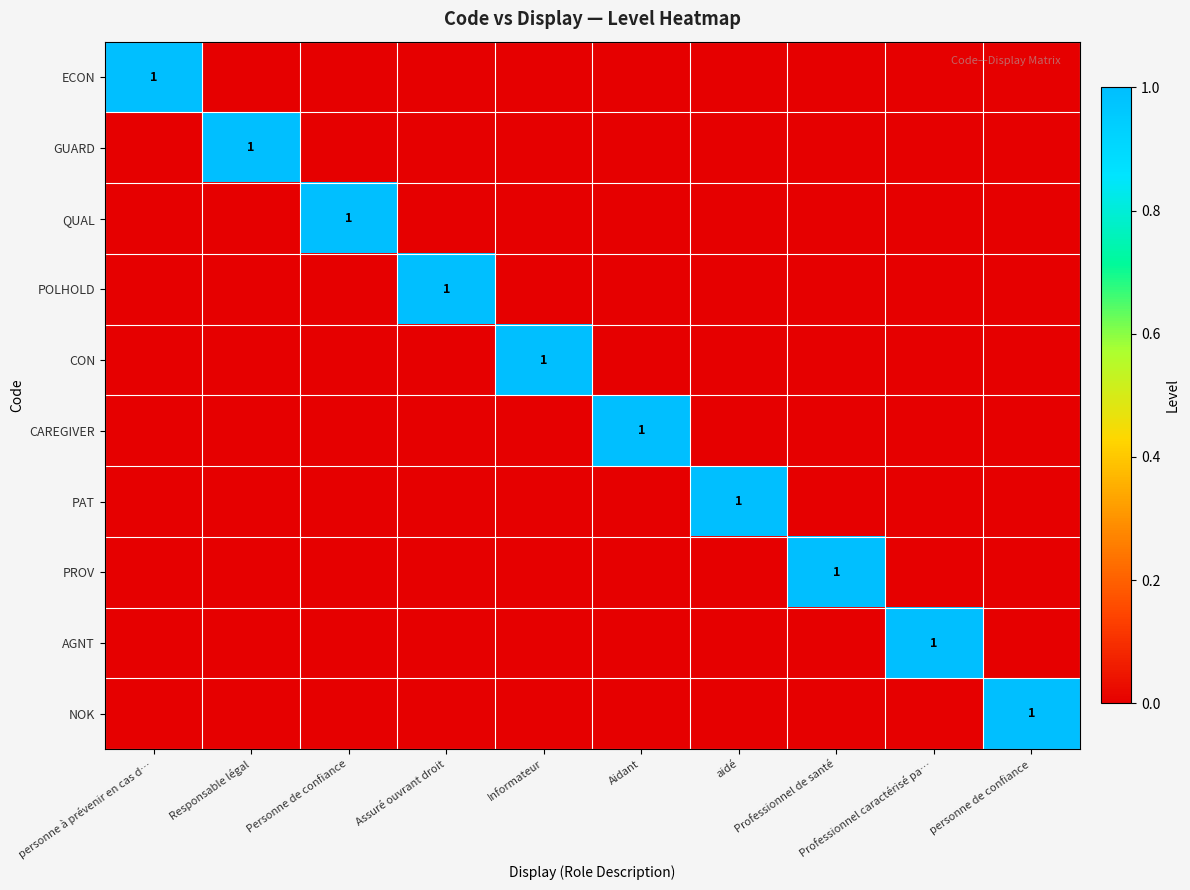

At which category is the sum across all series the highest?

personne à prévenir en cas d…